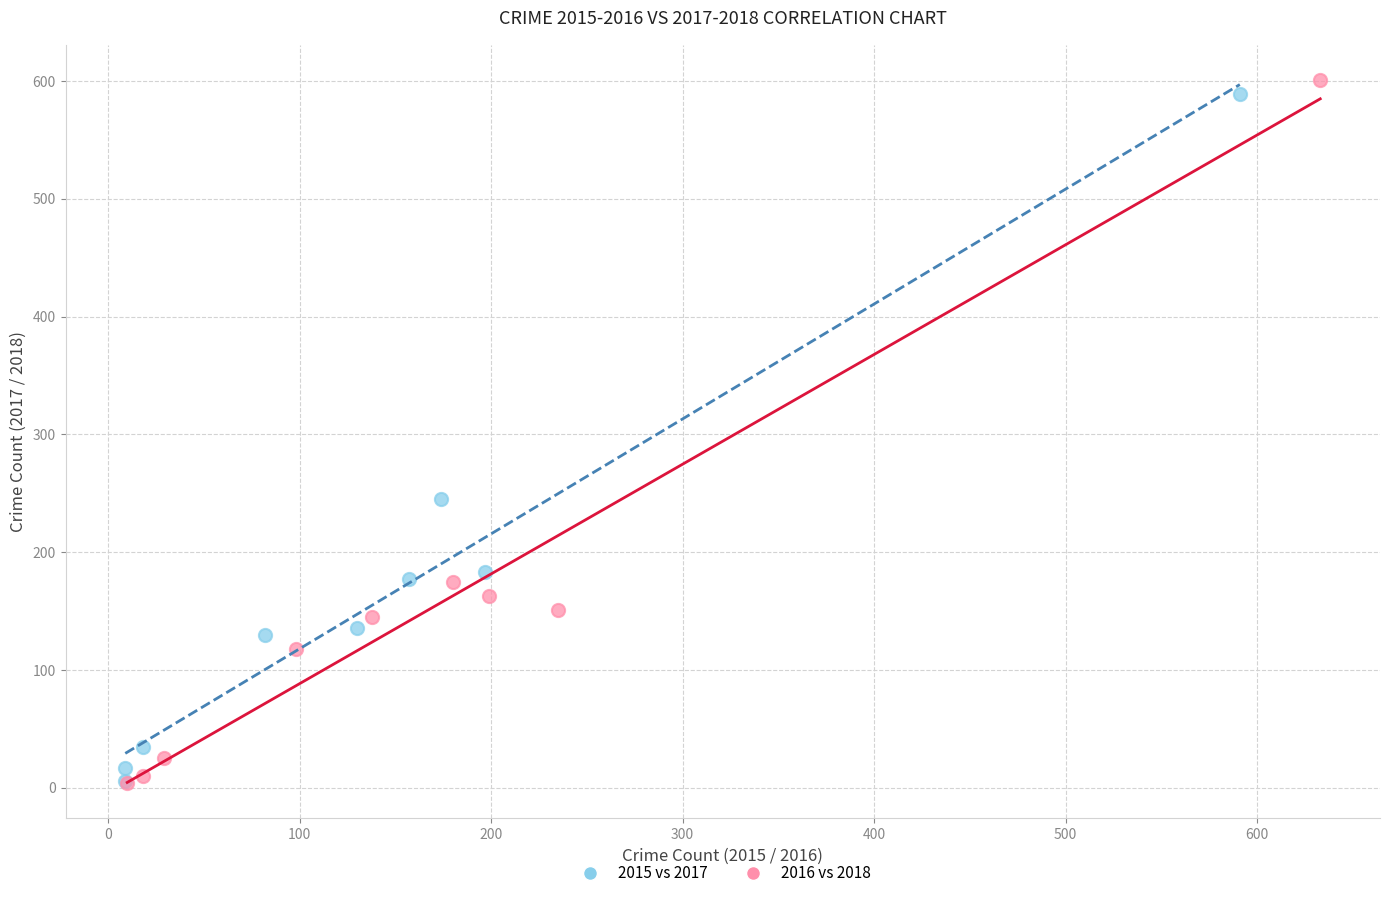

Which series has the largest Y range (max minus min)?

2016 vs 2018